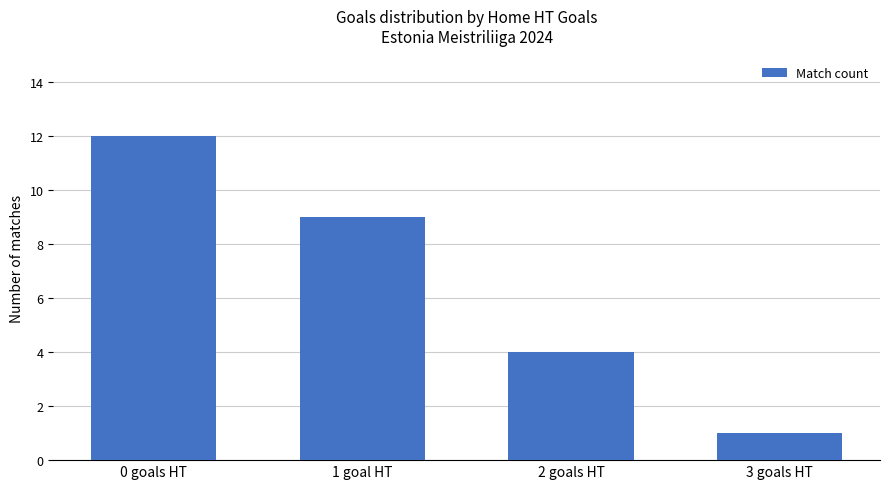

Reading right to left, transcribe all the data shown in this chart.

3 goals HT=1	2 goals HT=4	1 goal HT=9	0 goals HT=12